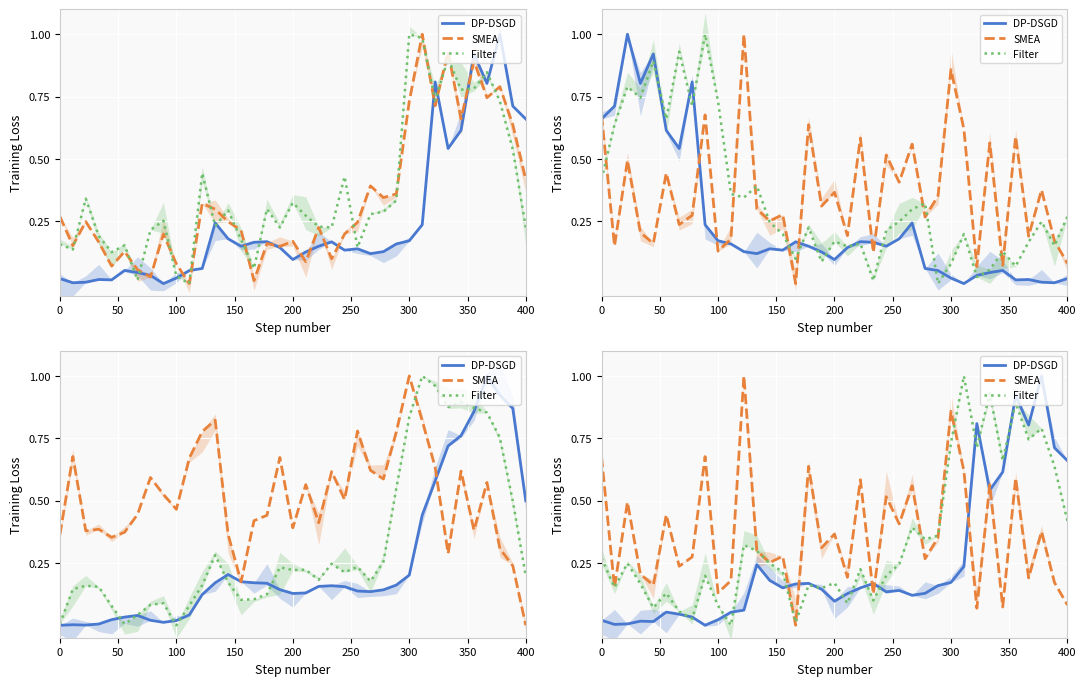

What are all the series names shown in the legend?

DP-DSGD, SMEA, Filter